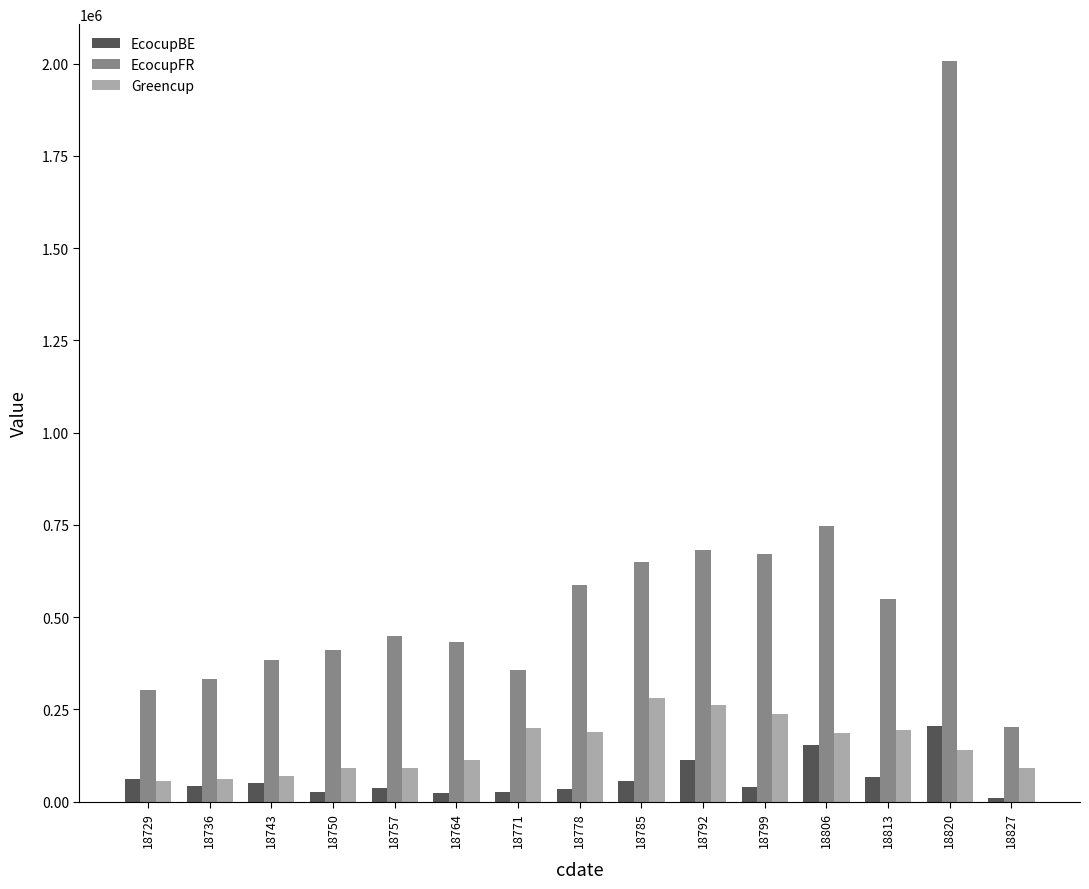

Rank the series by their maximum value, from highest to lowest.

EcocupFR, Greencup, EcocupBE